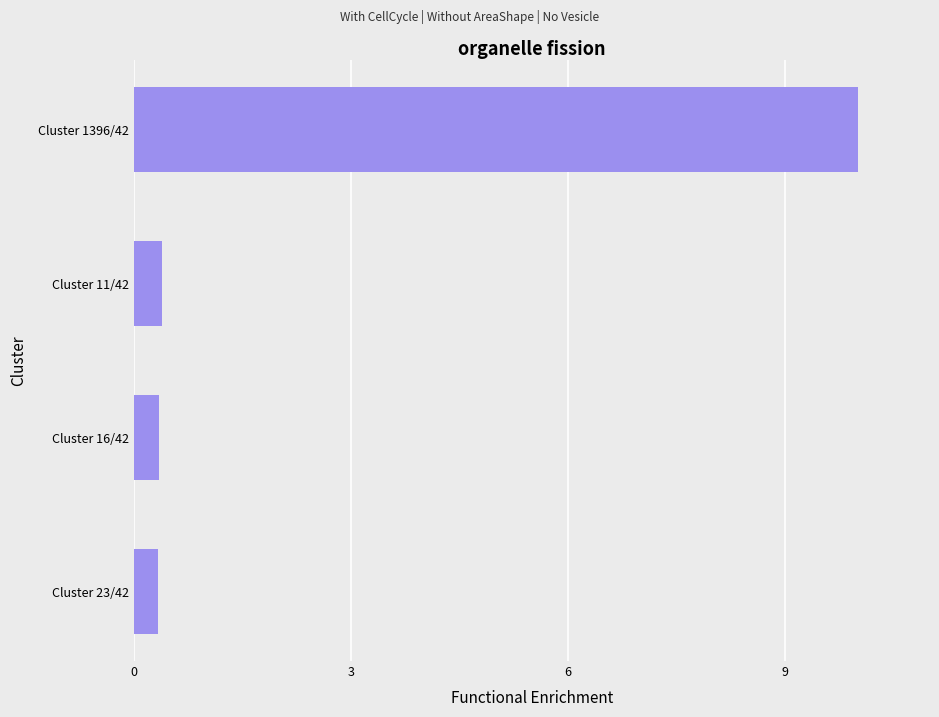

Reading top to bottom, what are all the values shown in this chart?

Cluster 1396/42=10.0	Cluster 11/42=0.4	Cluster 16/42=0.3	Cluster 23/42=0.3